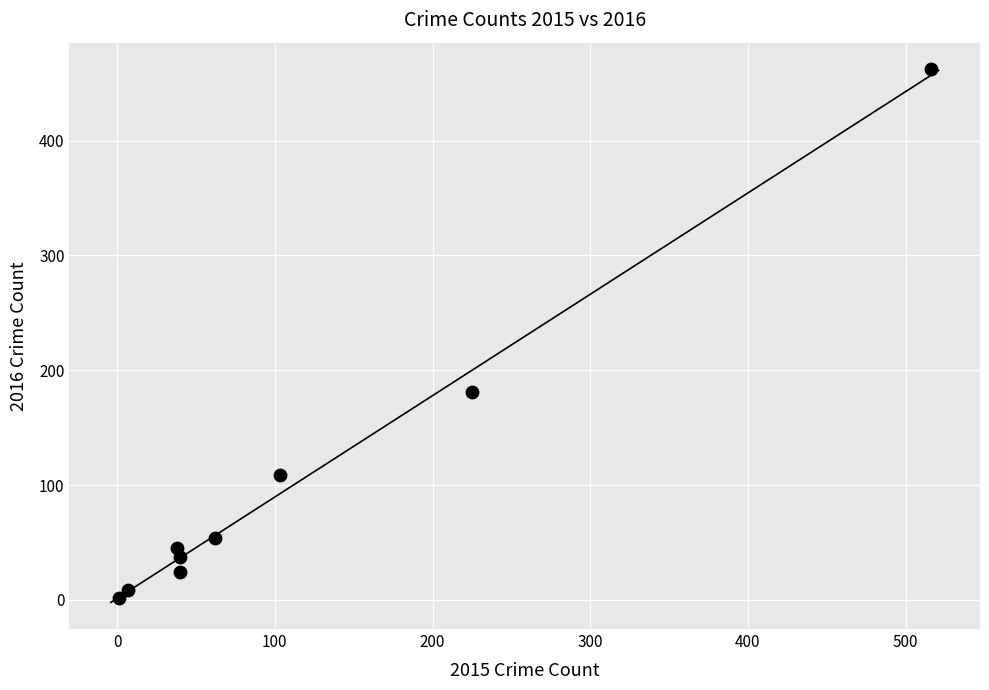

What Y value in the scatter plot is closest to 232?

181